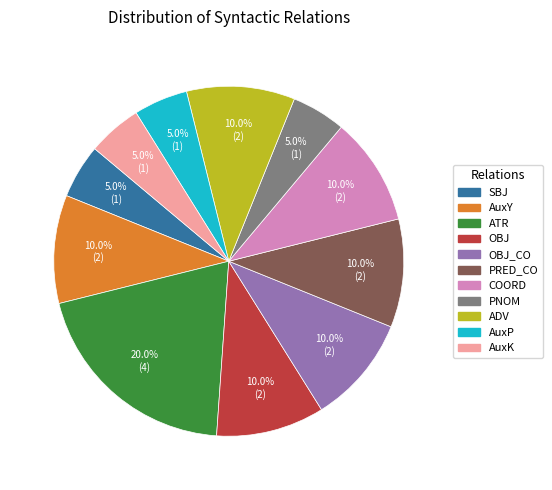

Is there any slice that represents more than half of the pie?

No